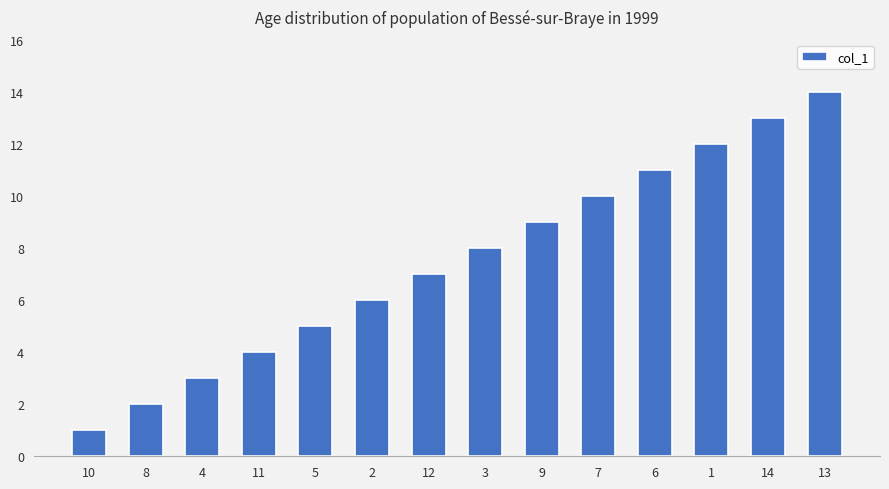

What is the difference between the values at 14 and 4?

10